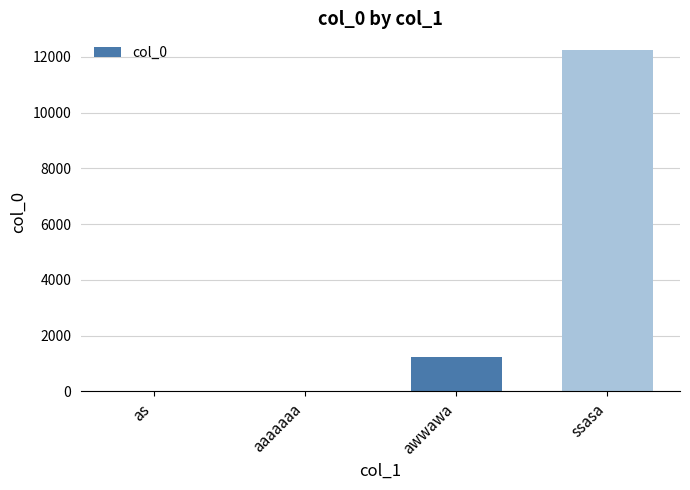

What is the sum of all values?

13469